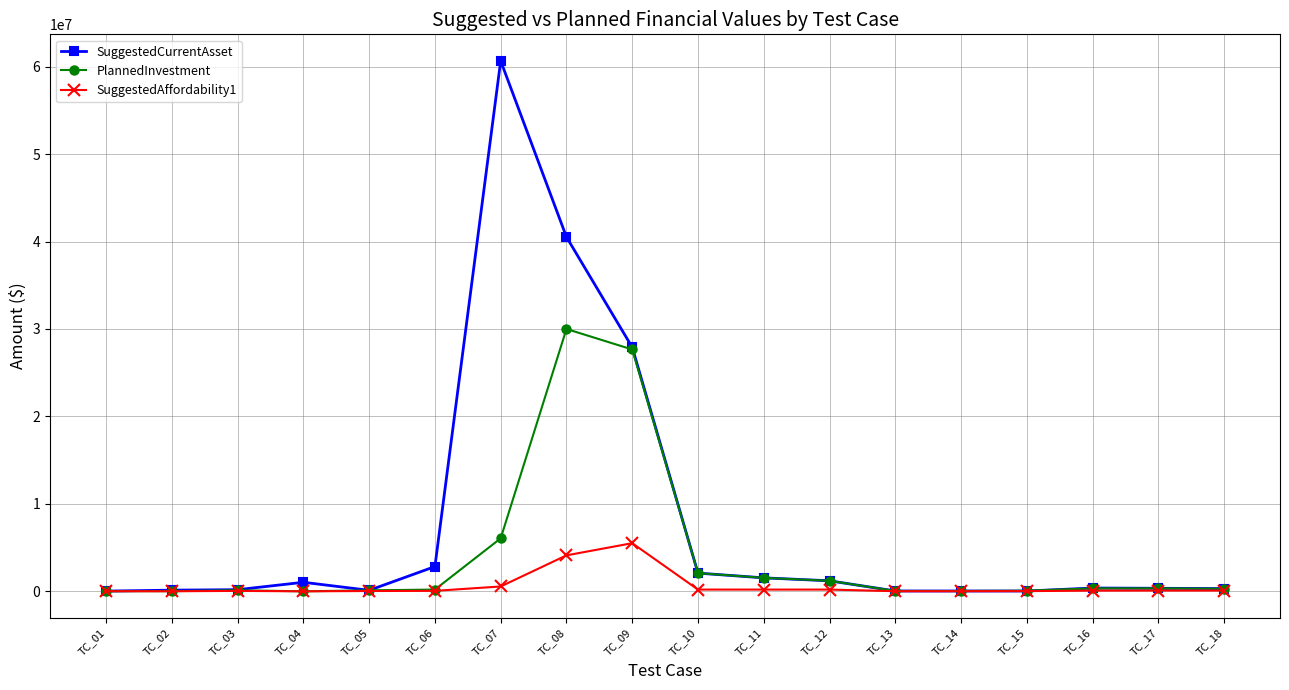

Where is PlannedInvestment nearest to the value 15000050?

TC_07